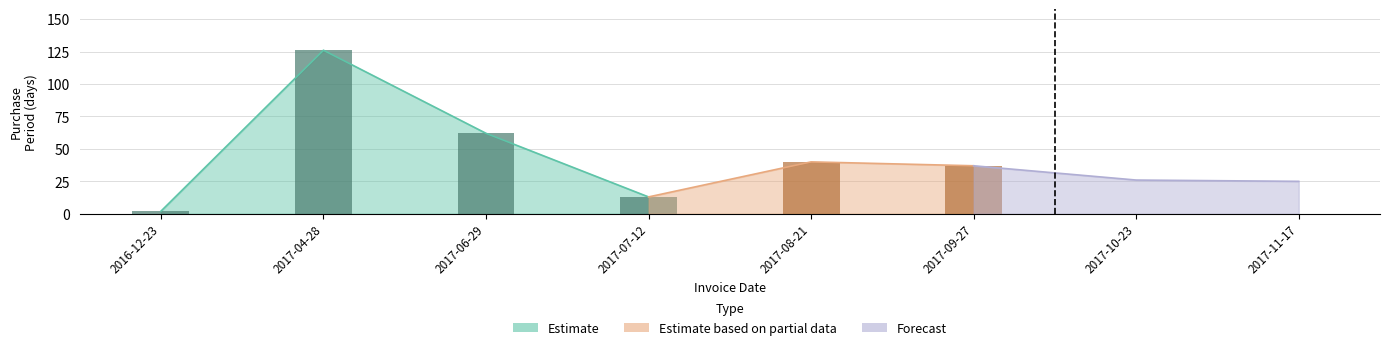

Reading left to right, transcribe all the data shown in this chart.

2016-12-23=2	2017-04-28=126	2017-06-29=62	2017-07-12=13	2017-08-21=40	2017-09-27=37	2017-10-23=26	2017-11-17=25